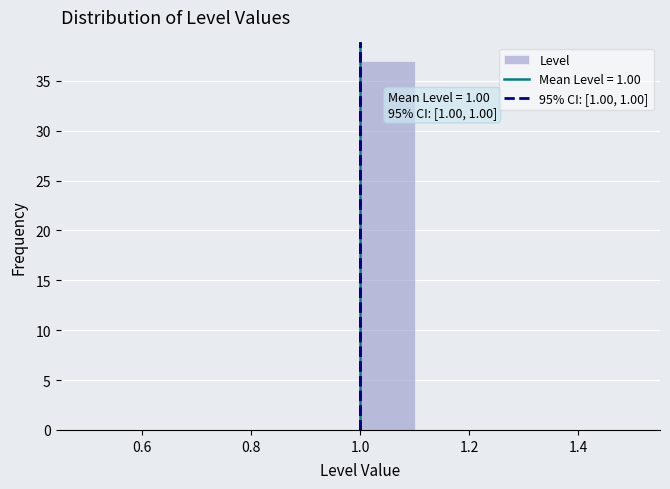

Which range on the x-axis has the tallest bar?

1.0 to 1.1